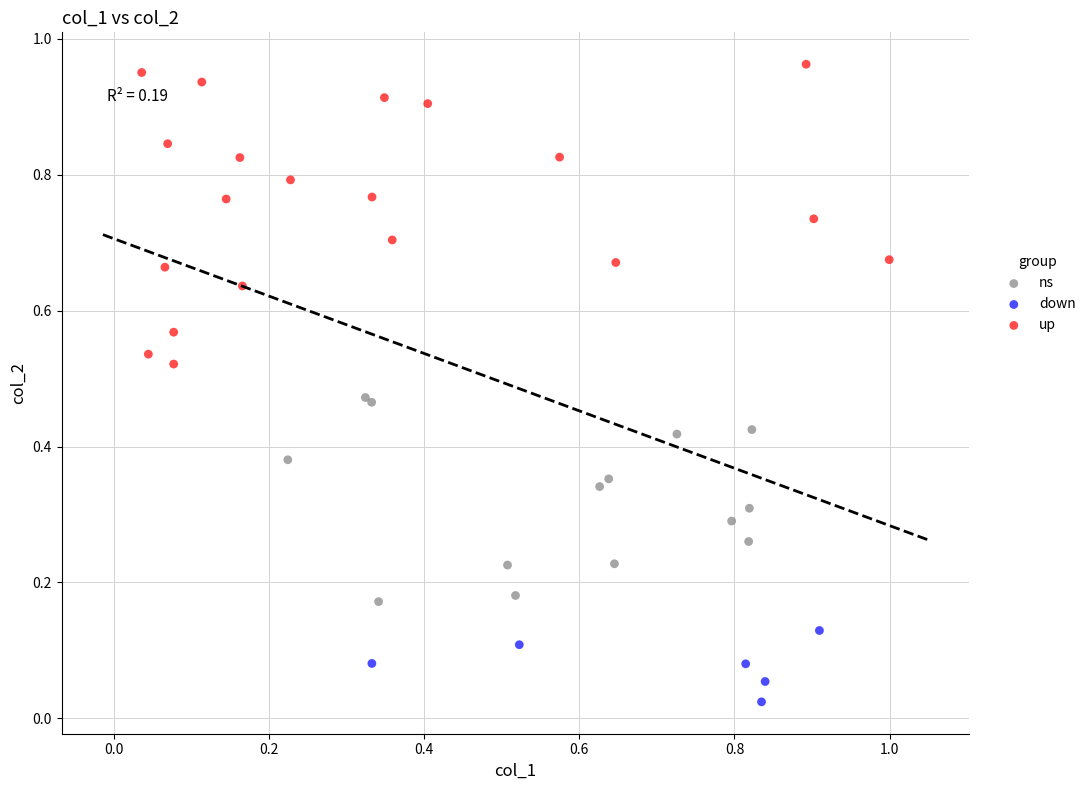

What are all the series names shown in the legend?

ns, down, up